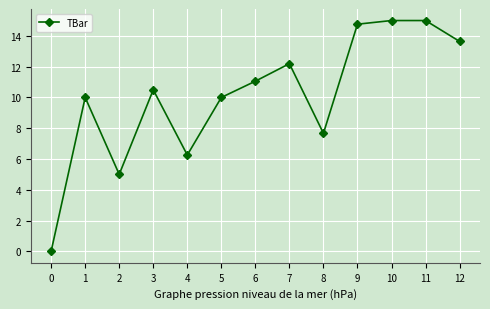

Where is the first local maximum?

1